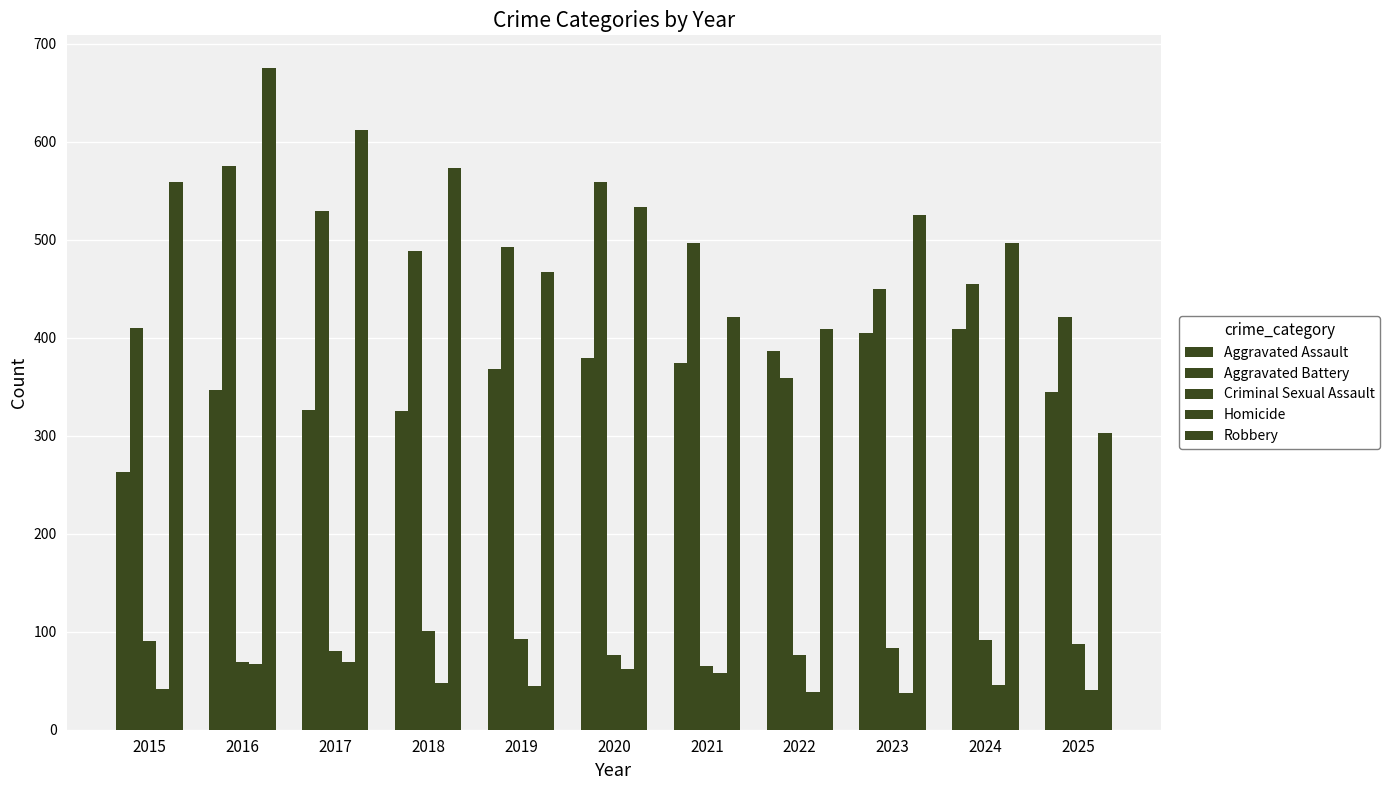

Is it true that Homicide equals 65 at 2018?

False